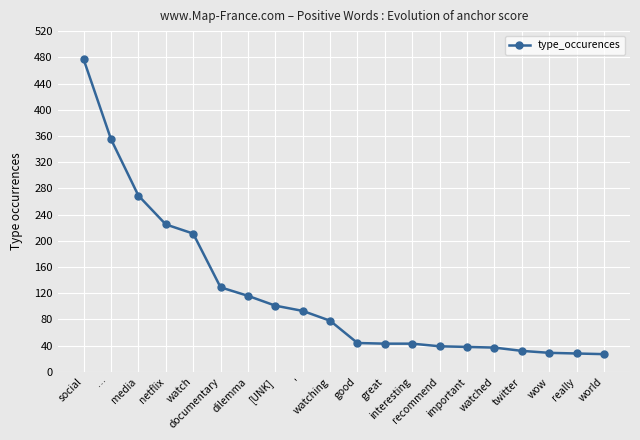

What is the sum of all values?

2414